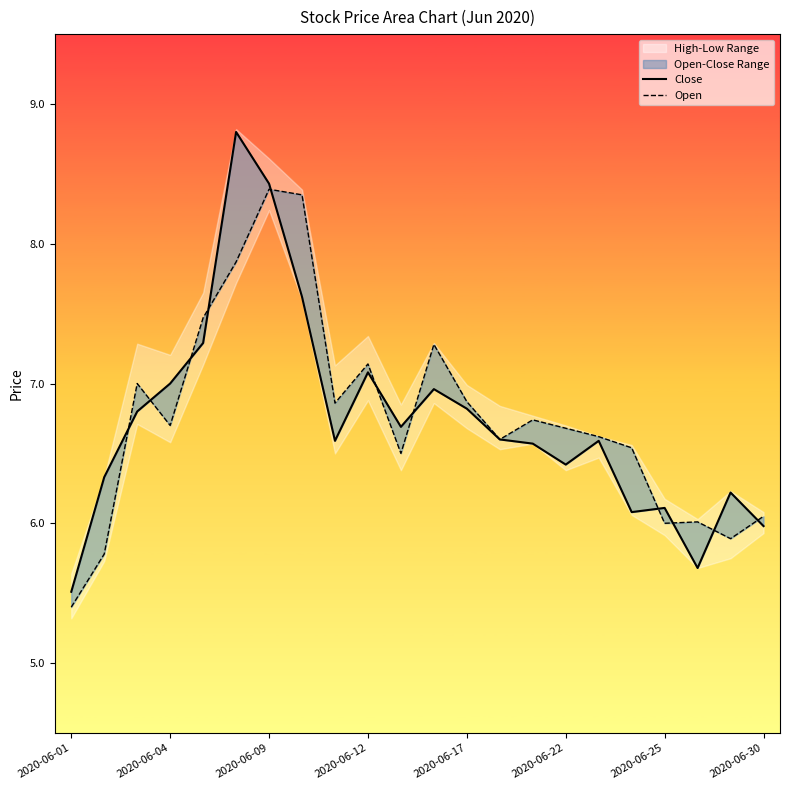

True or false: Open and Close cross at least once.

True